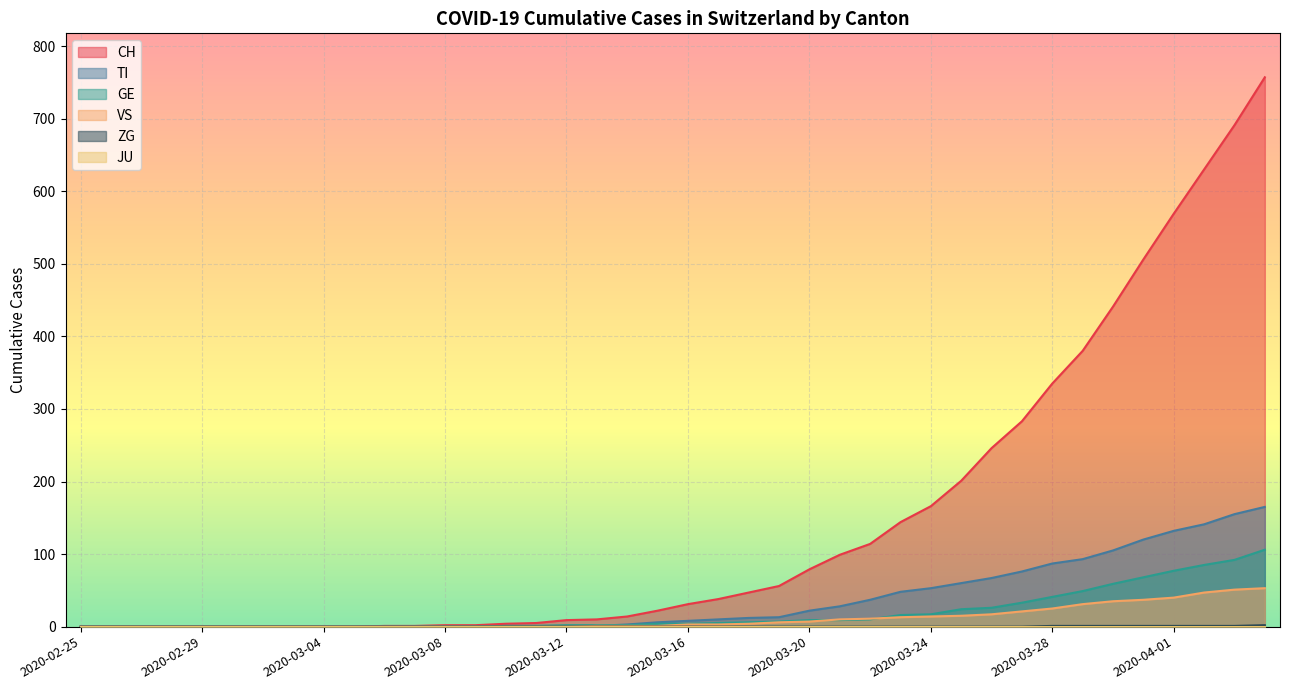

Which series has the largest total across all categories?

CH